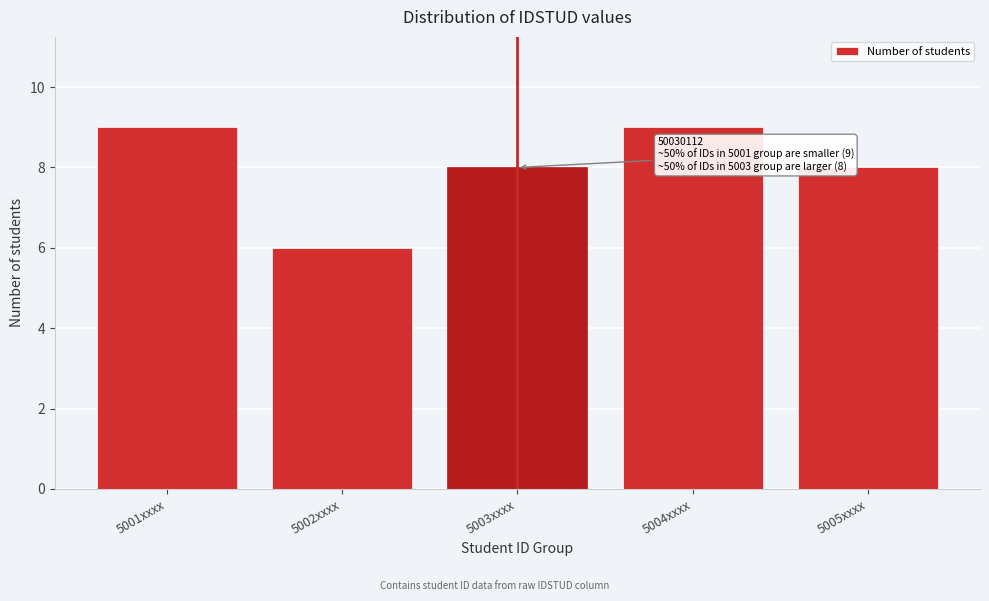

Reading left to right, transcribe all the data shown in this chart.

5001xxxx=9	5002xxxx=6	5003xxxx=8	5004xxxx=9	5005xxxx=8